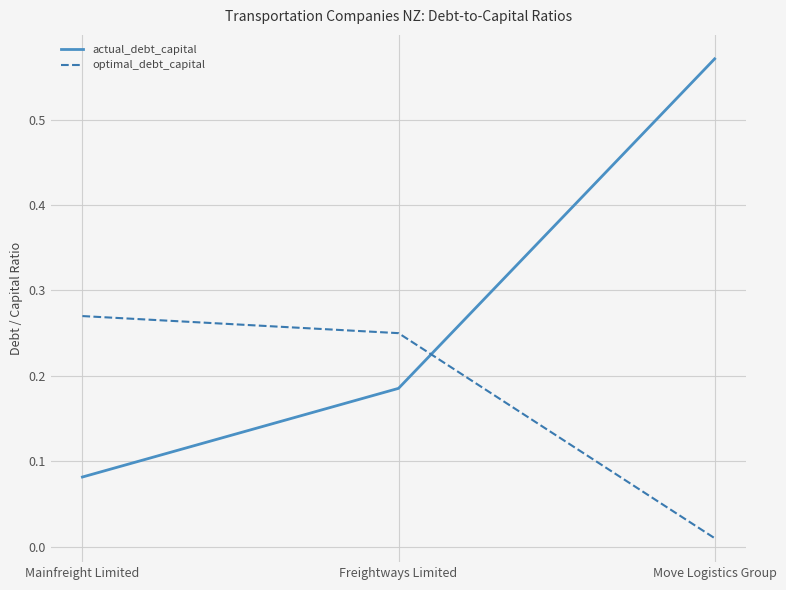

What position from the left is Freightways Limited?

2